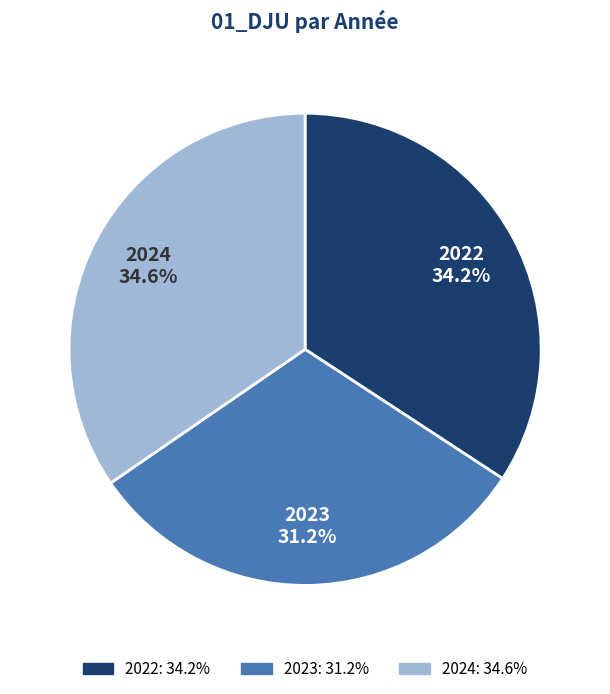

To the nearest percent, what is the difference between the largest and smallest slice percentages?

3%